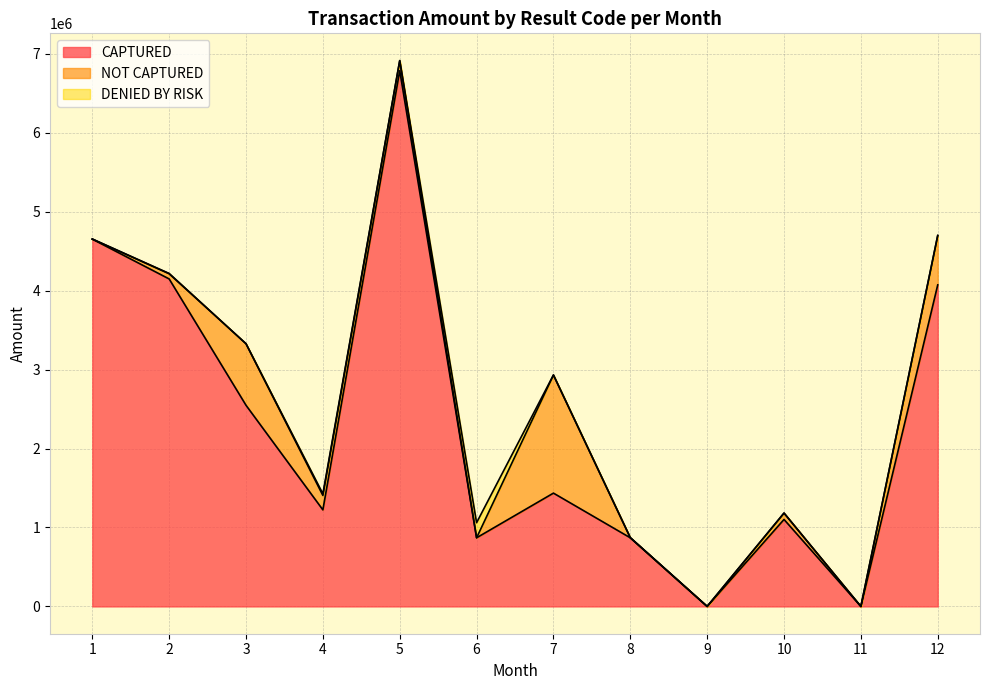

What is the average value of the CAPTURED series?

2308480.1